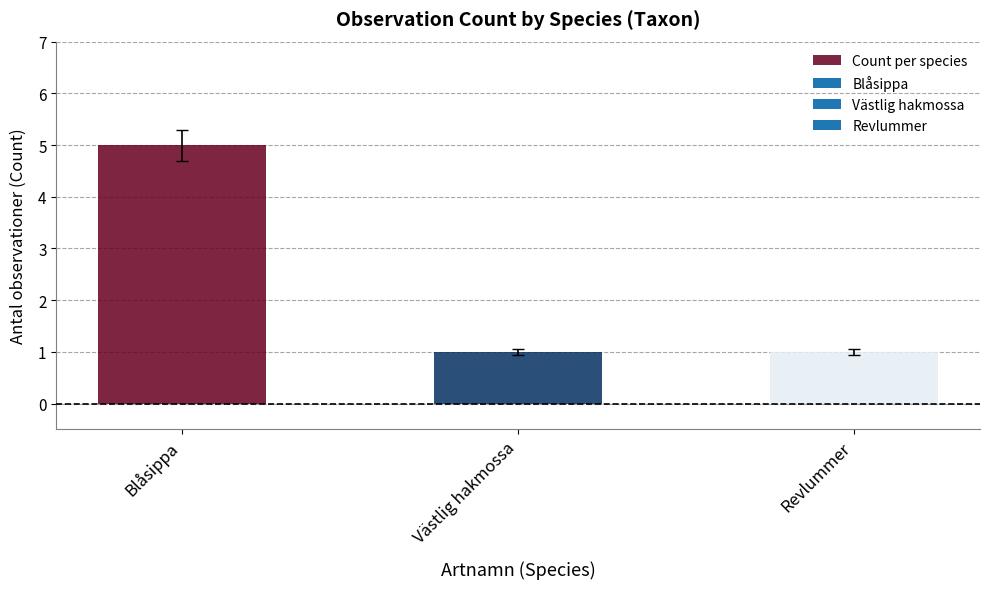

Are the bars horizontal?

No